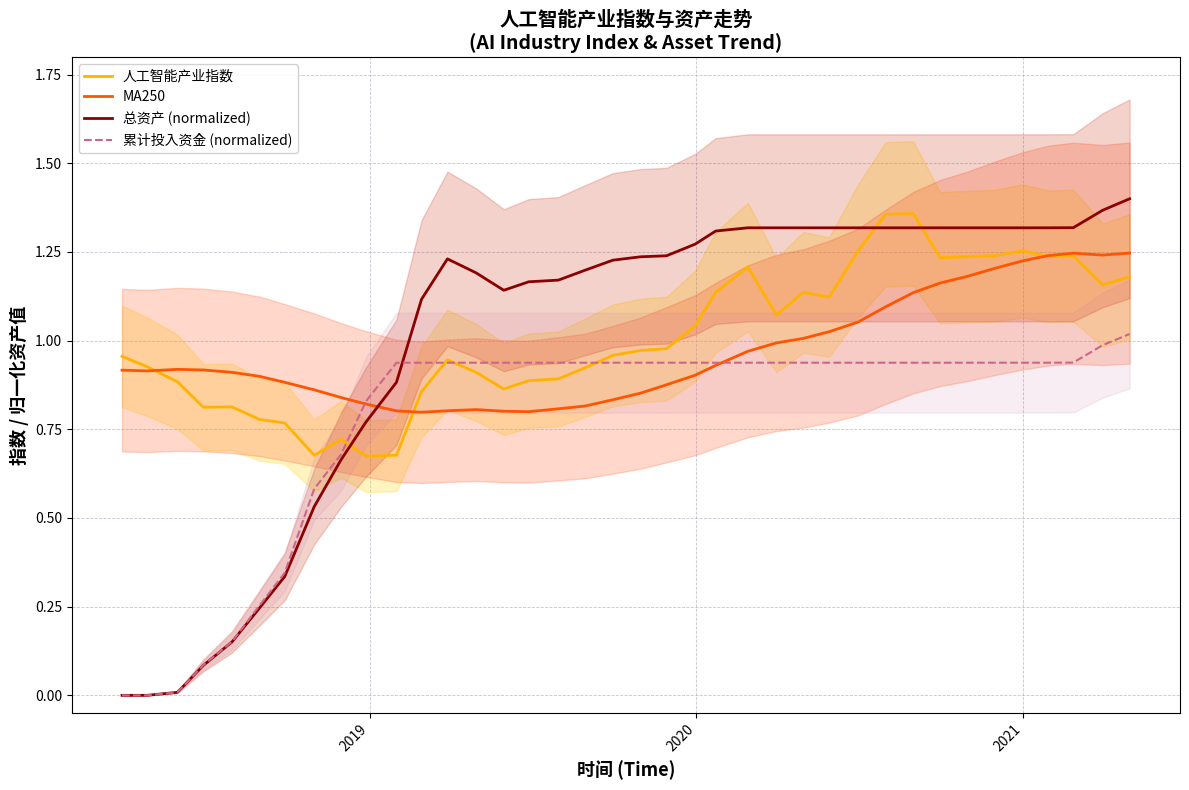

Which series has the largest total across all categories?

人工智能产业指数